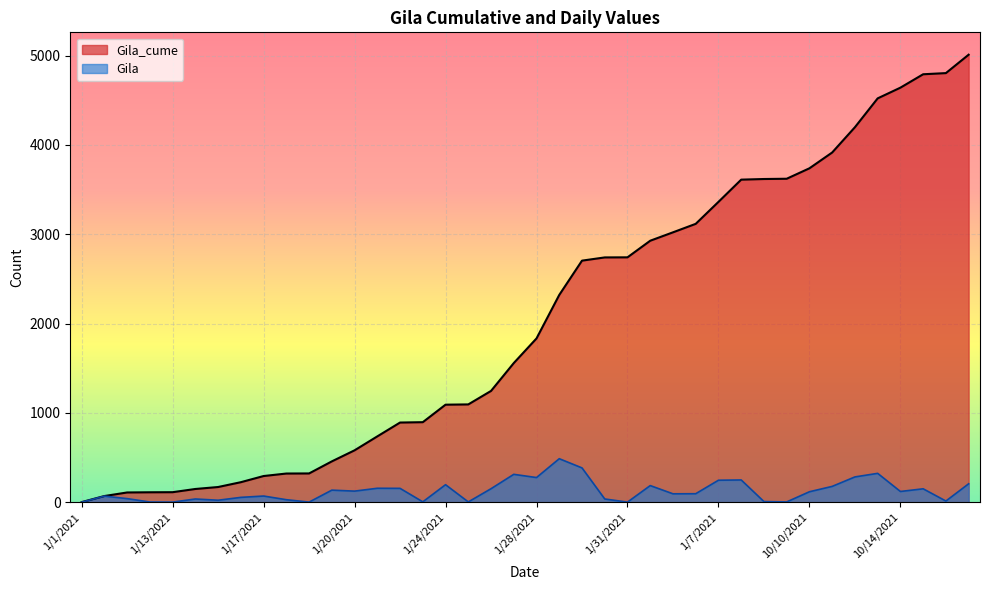

What is the sum of all Gila values?

5010